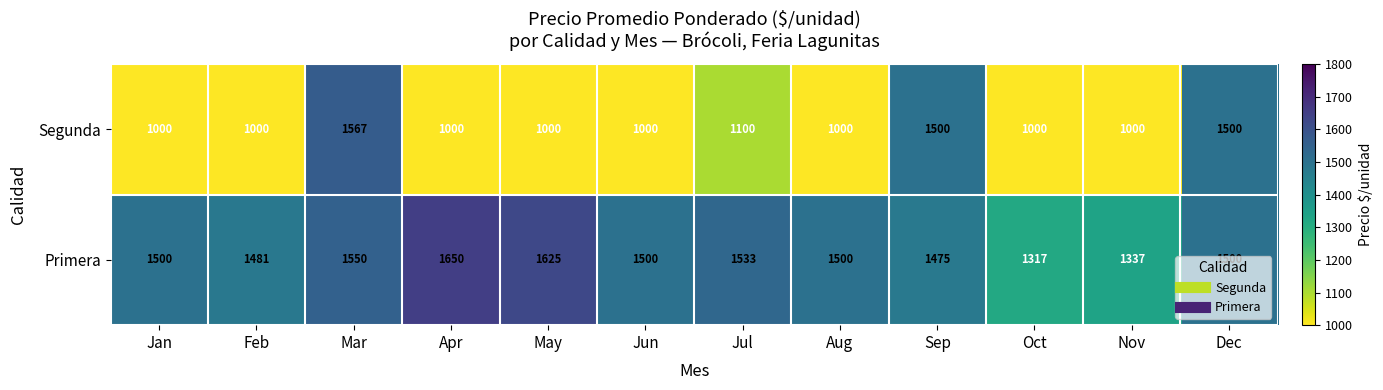

What is the minimum value shown in the chart?

1000